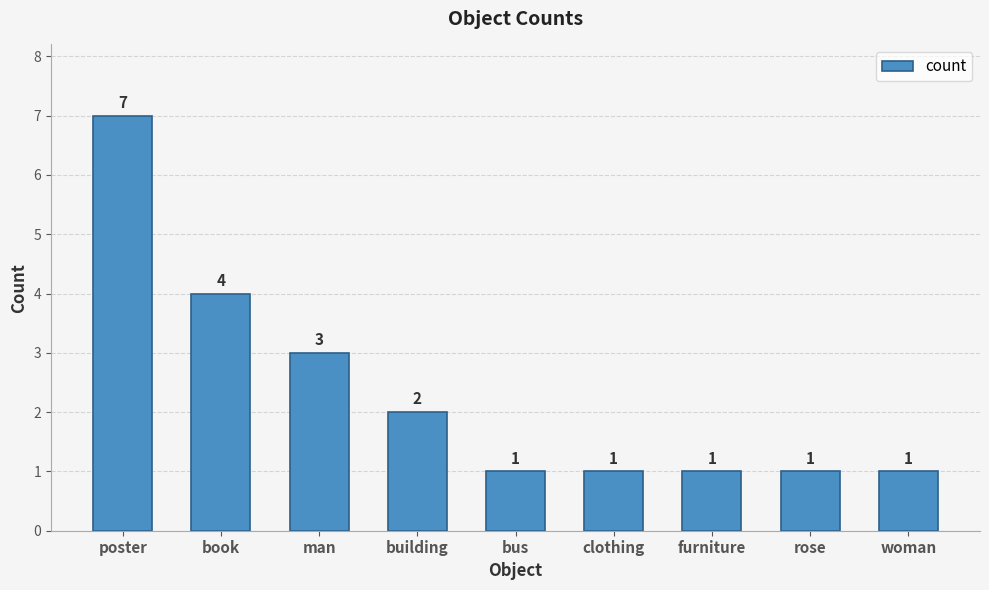

Reading right to left, transcribe all the data shown in this chart.

woman=1	rose=1	furniture=1	clothing=1	bus=1	building=2	man=3	book=4	poster=7